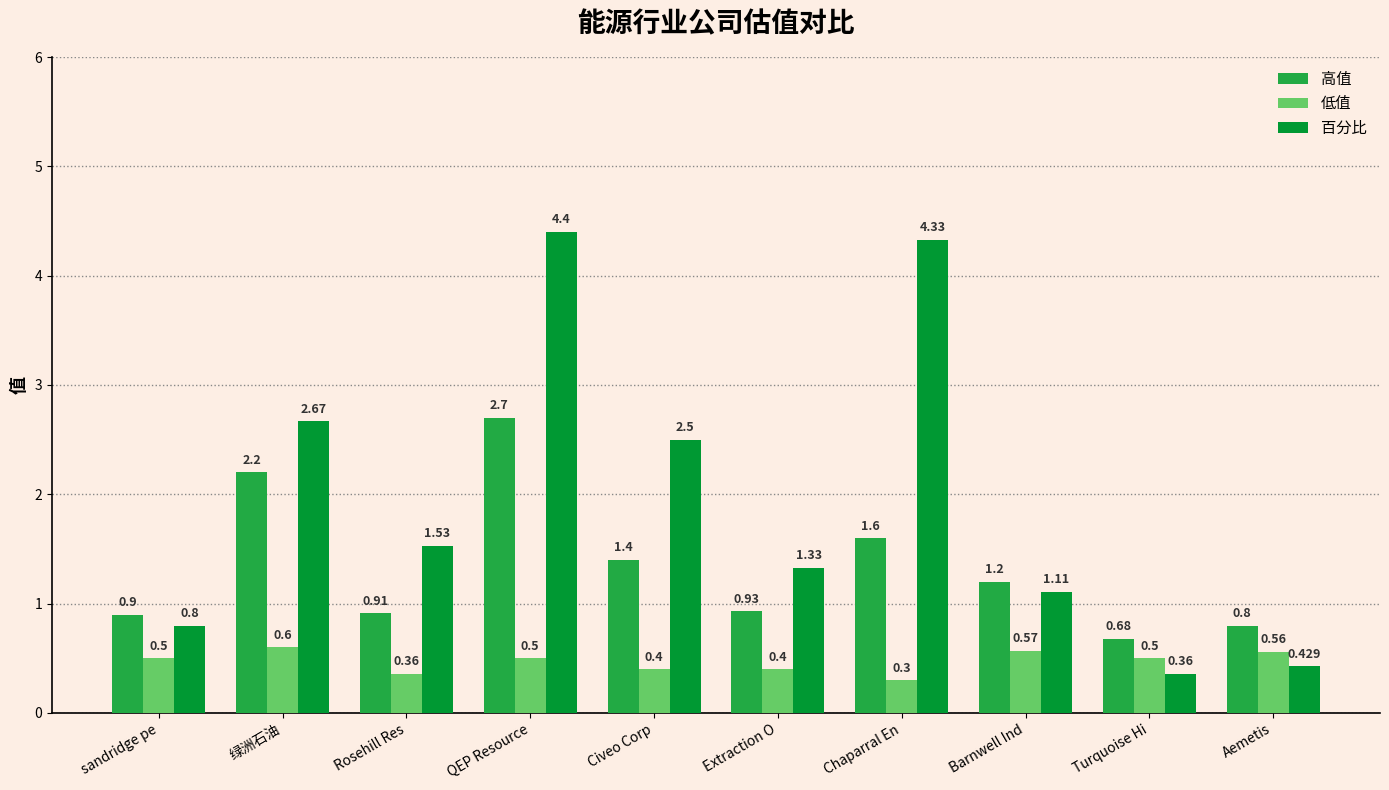

Which series changed the most between Rosehill Res and Barnwell Ind?

百分比